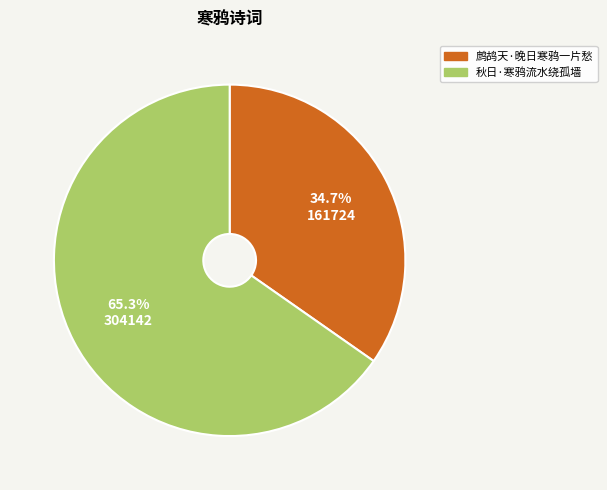

What is the majority slice?

秋日·寒鸦流水绕孤墙